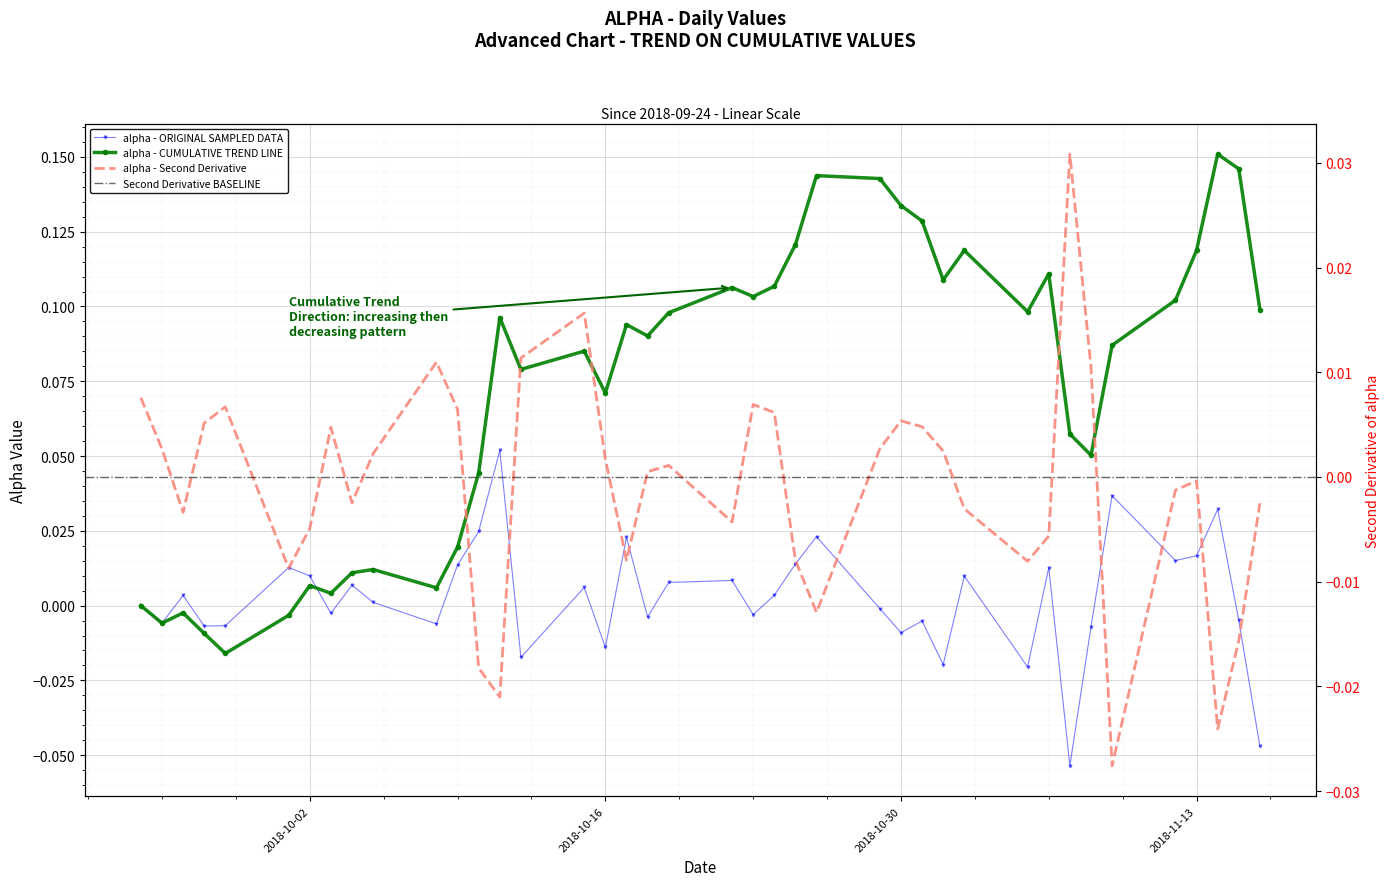

What position from the left is 2018-09-27?

4